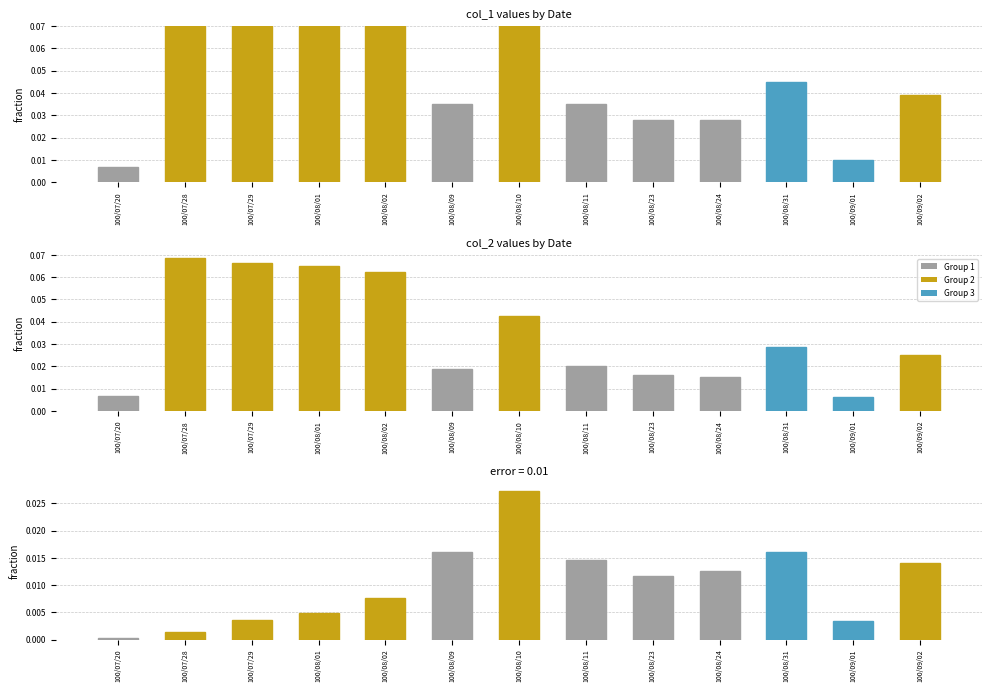

What is the highest value of the col_2 series?

0.1